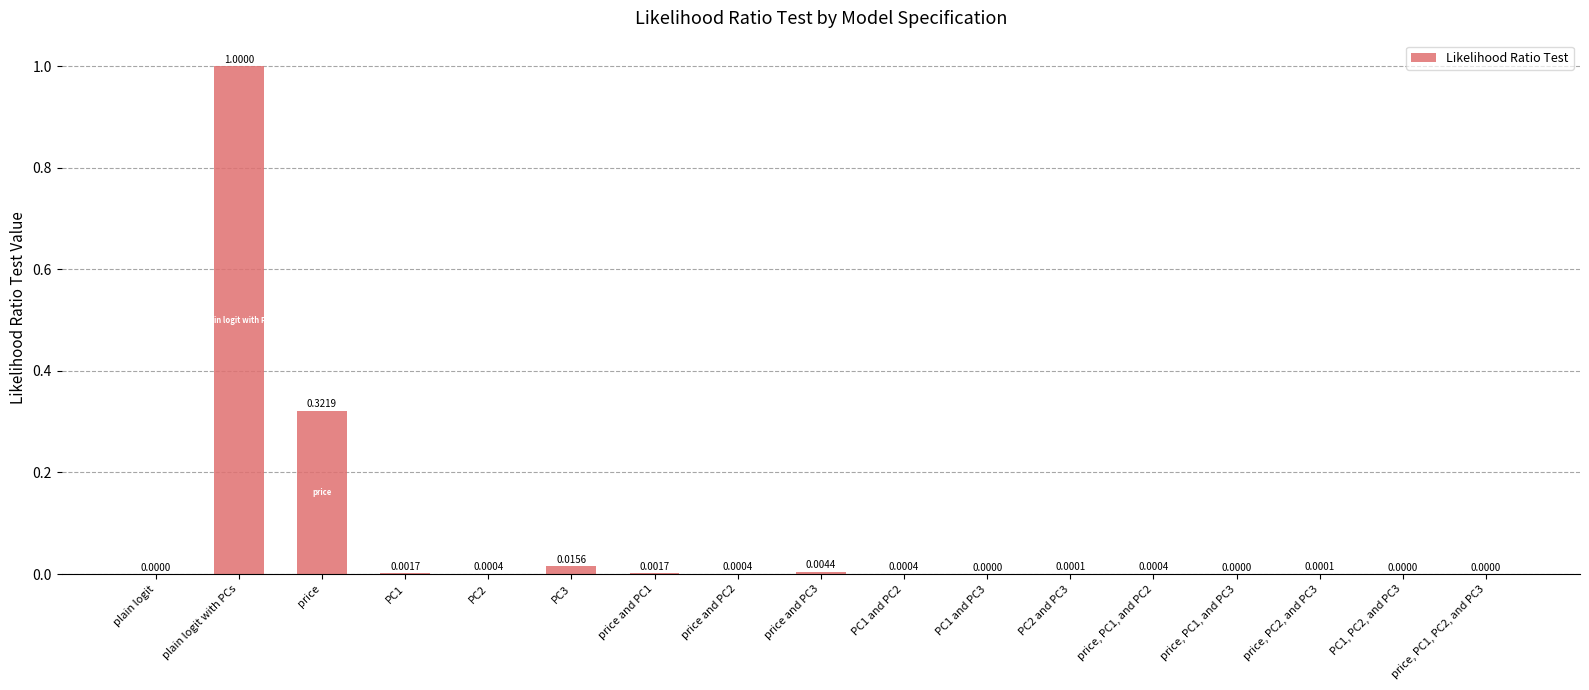

How many categories are shown in the chart?

17